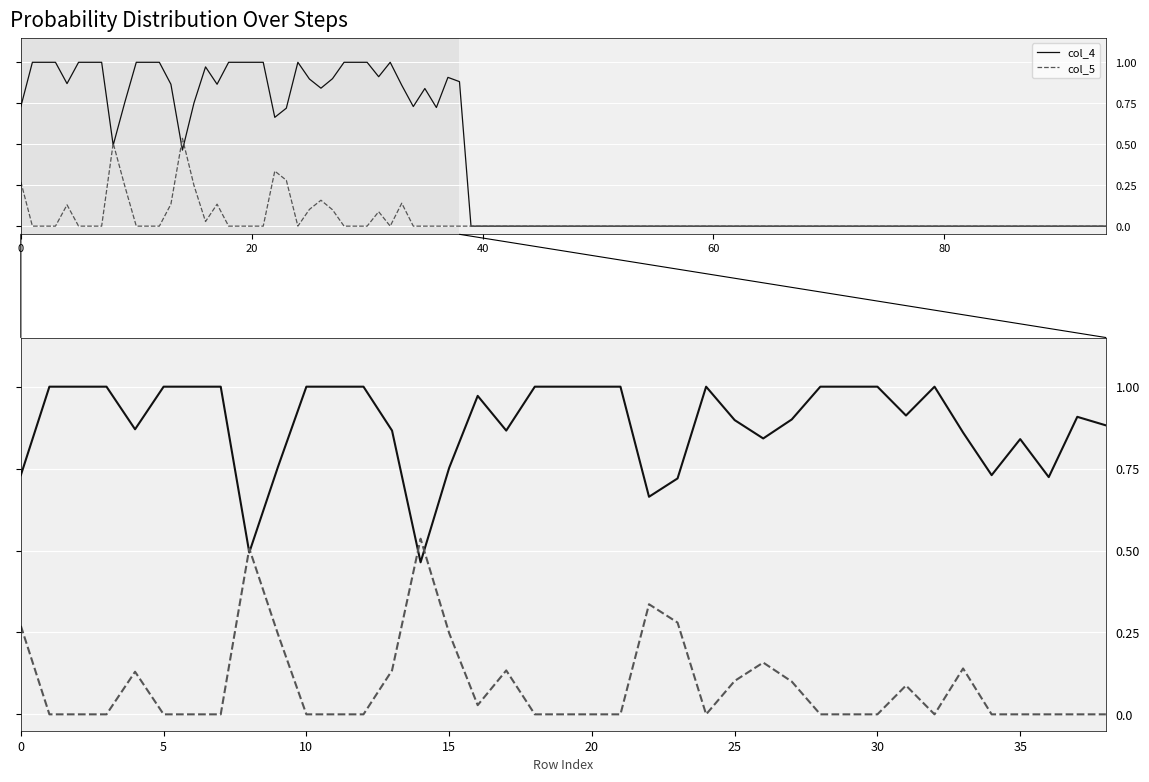

Is this an area chart (filled region under the line)?

No